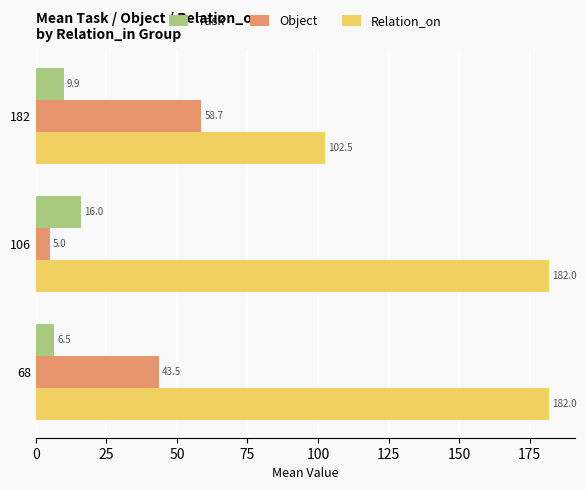

What is the greatest value displayed?

182.0